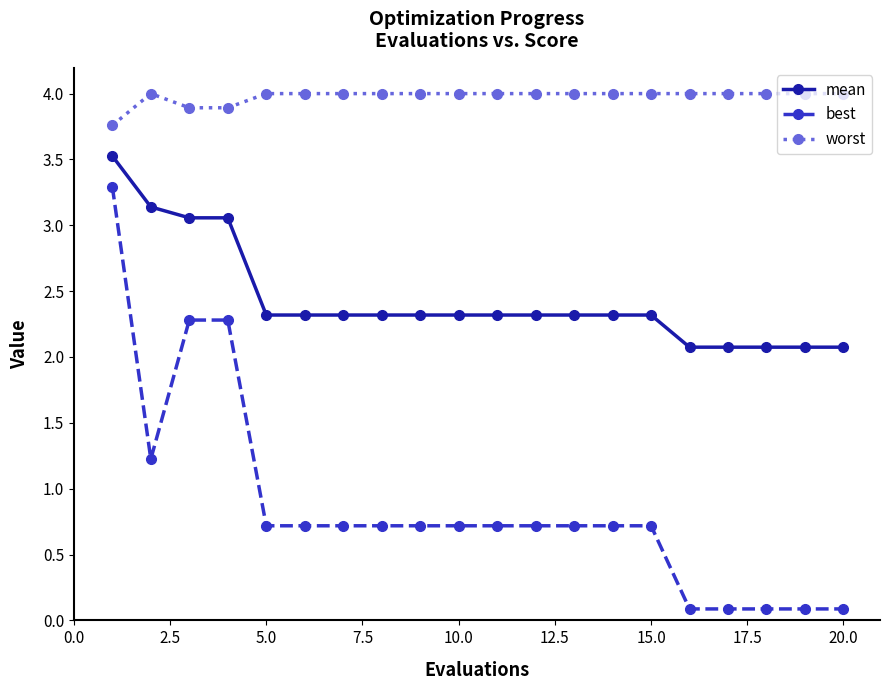

Which series has the largest range (max minus min)?

best